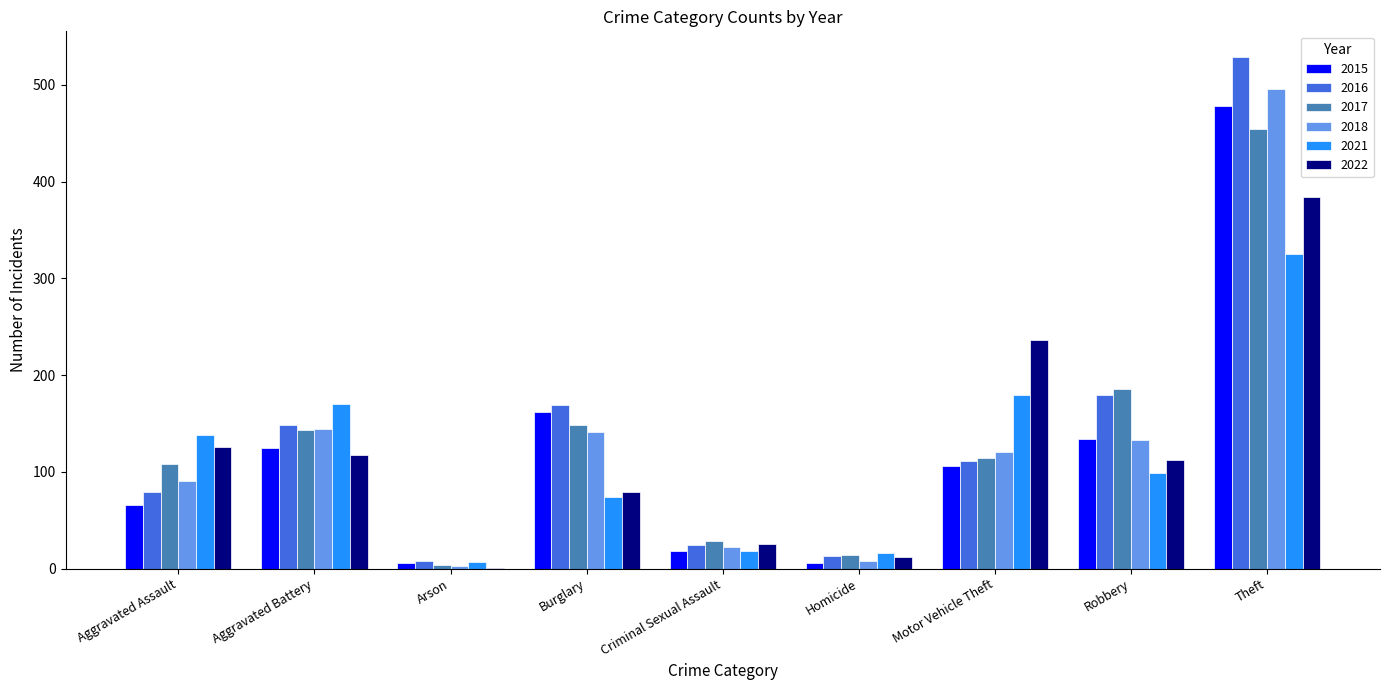

What is the sum of all 2021 values?

1027